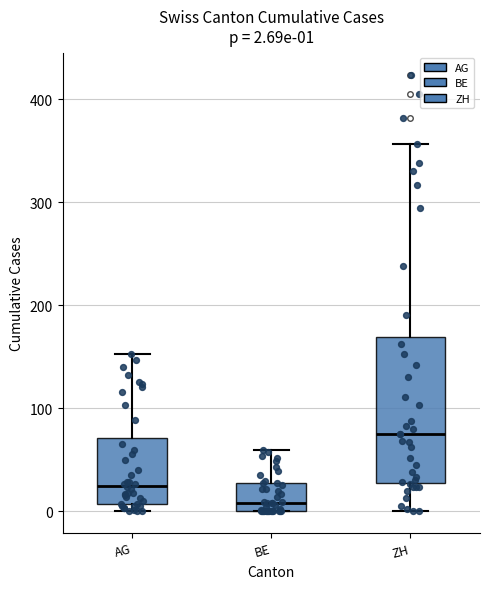

Which box's median line is the lowest?

BE